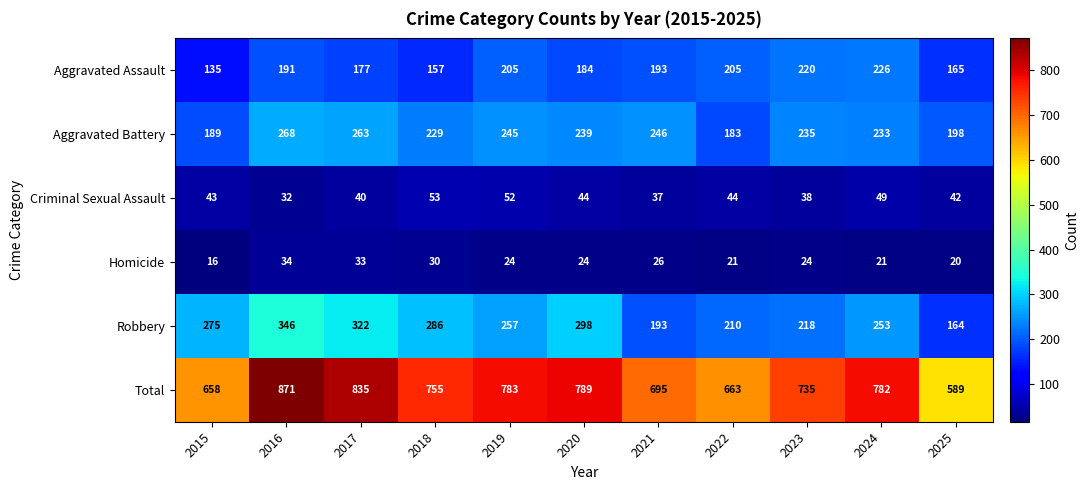

What is the average value of the Homicide series?

25